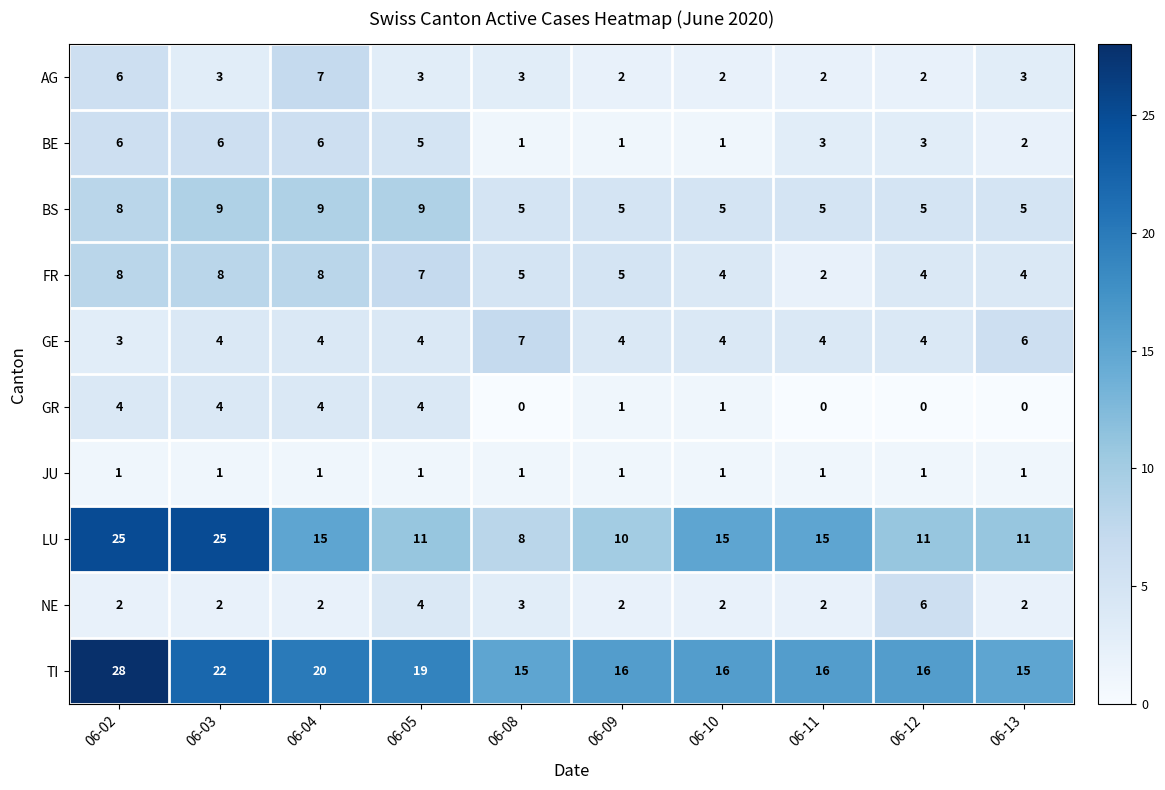

Is it true that NE equals 1 at 06-09?

False